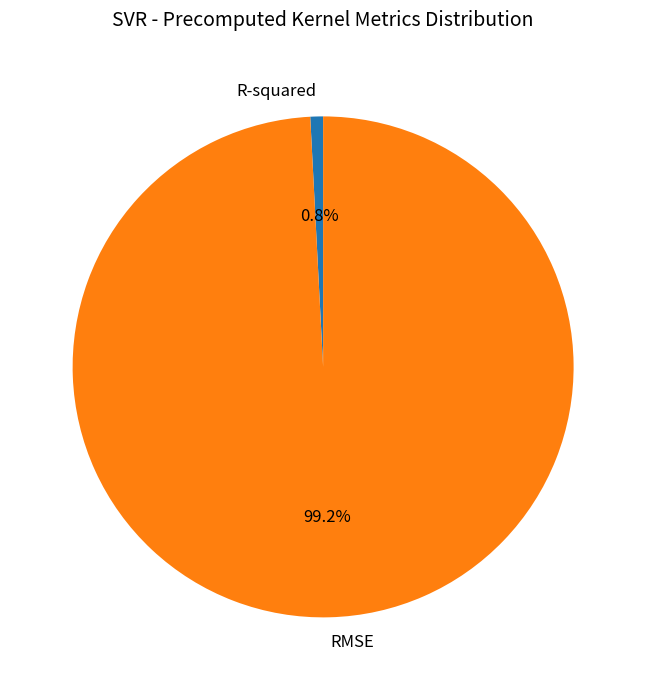

Is the sum of R-squared and RMSE greater than half?

Yes